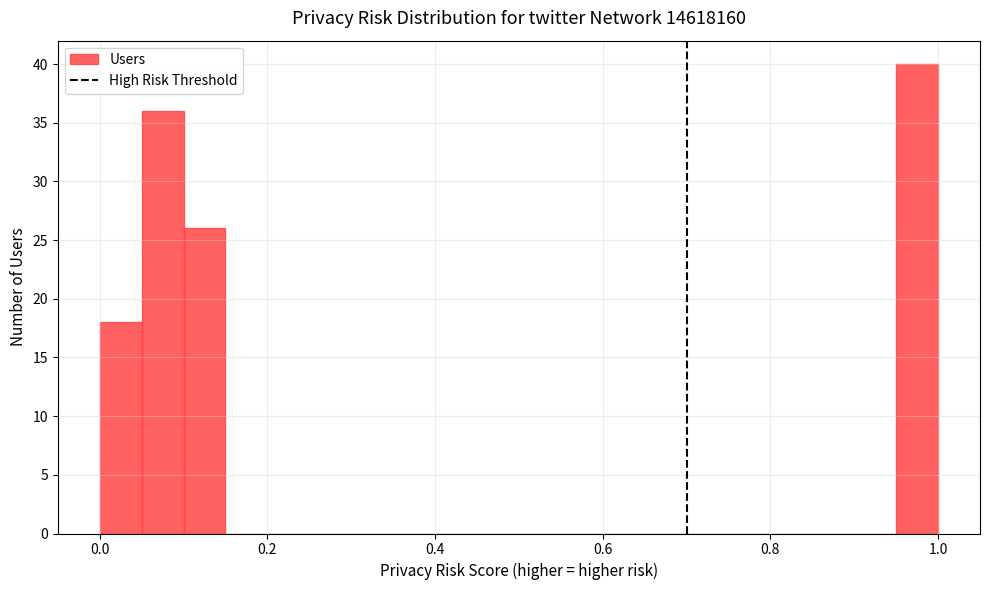

Read against the x-axis, roughly where is the centre of the tallest bar?

0.98